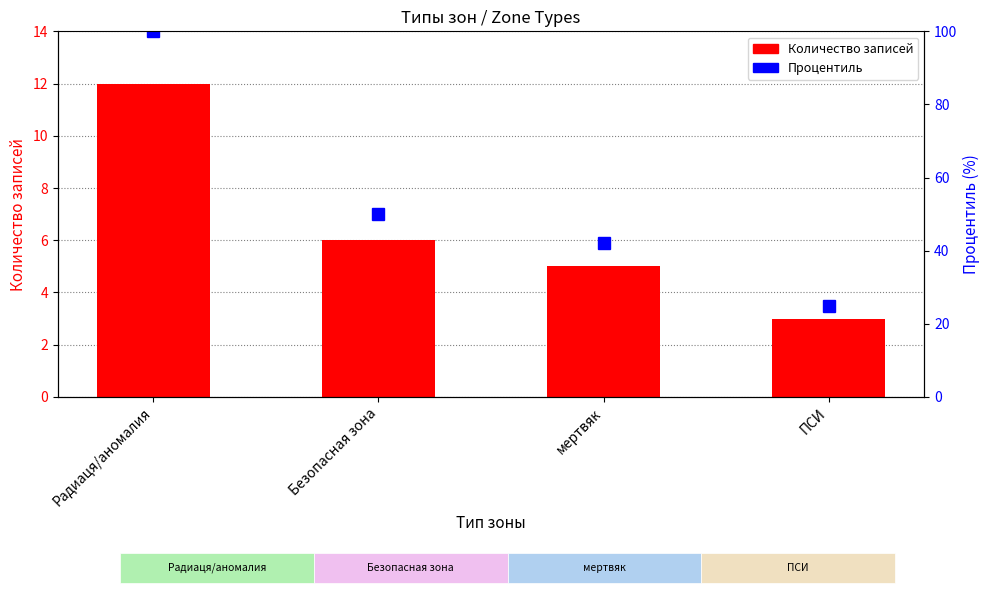

The Процентиль series shows 100 at Радиаця/аномалия. True or false?

True